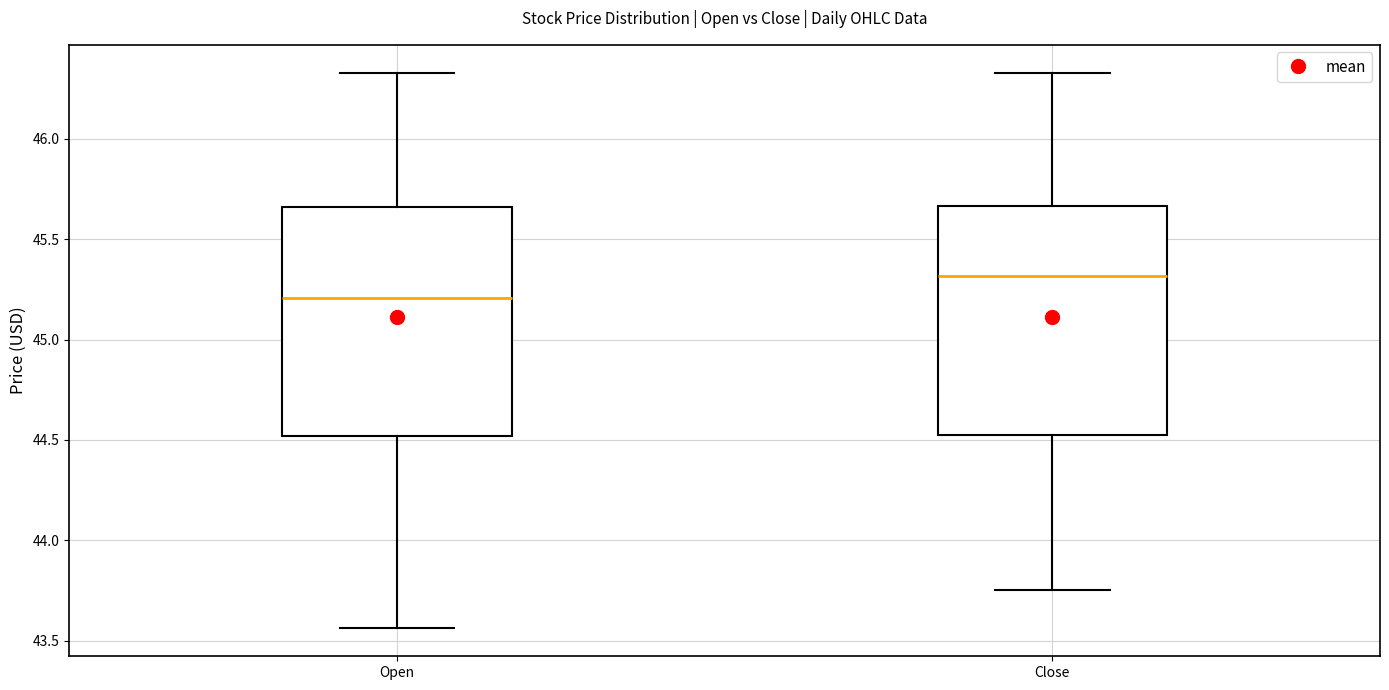

Reading left to right, read every box against the y-axis: the position of its median line, the range the box covers, and the ends of its whiskers. The values are not printed on the chart, so give them approximately, as read against the axis.

Open: median 45.20, box 44.50 to 45.65, whiskers 43.55 to 46.35
Close: median 45.30, box 44.55 to 45.65, whiskers 43.75 to 46.35